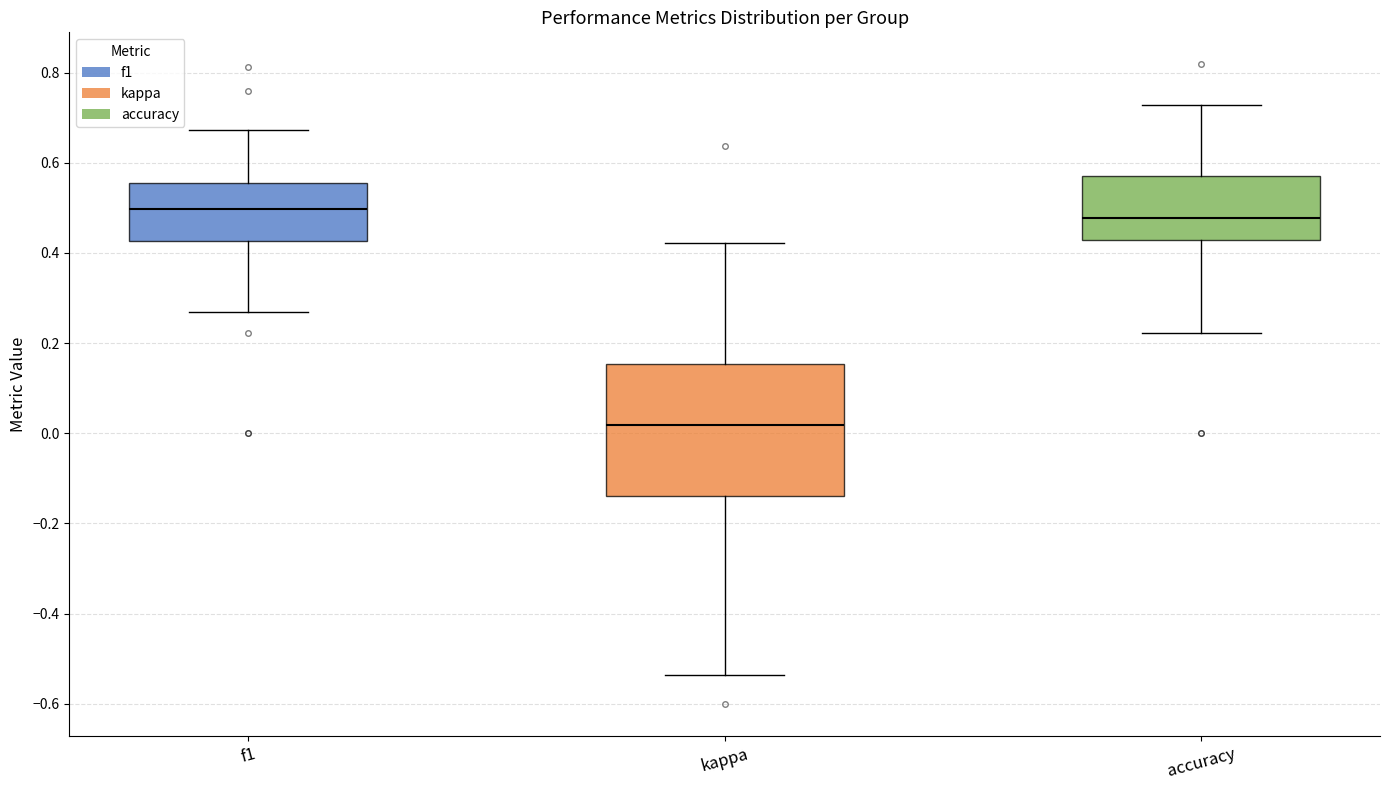

Comparing the boxes themselves (not the whiskers), which one is the tallest?

kappa